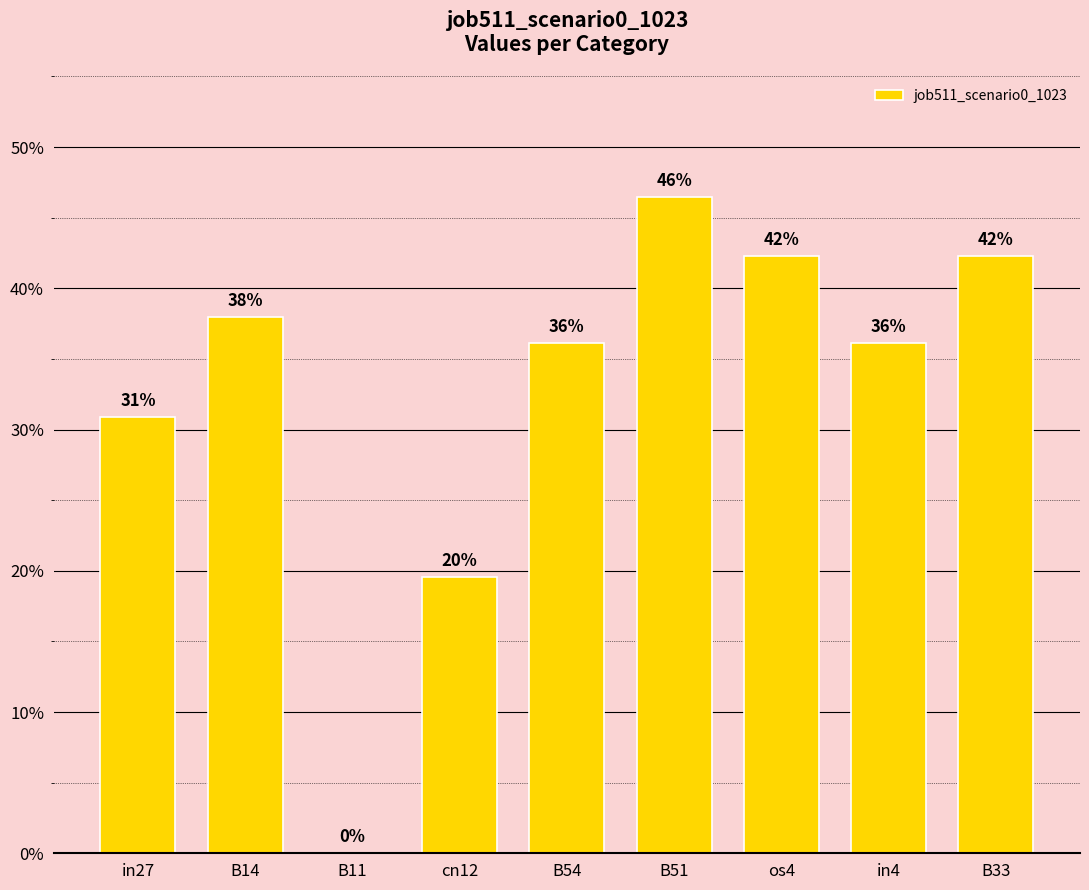

What is the sum of all values?

2.9